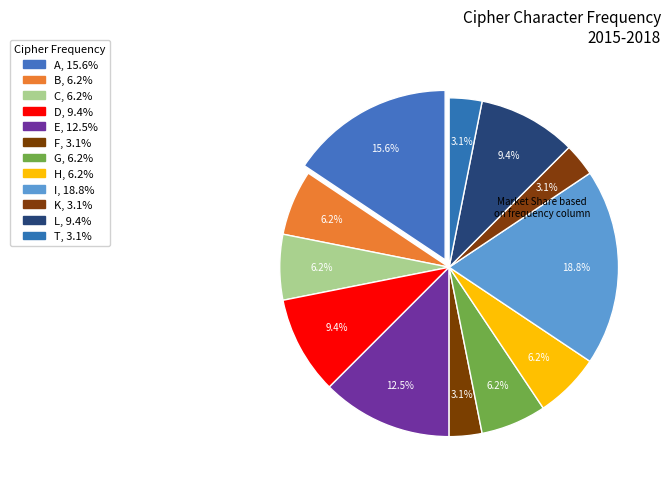

How many segments does this pie chart have?

12